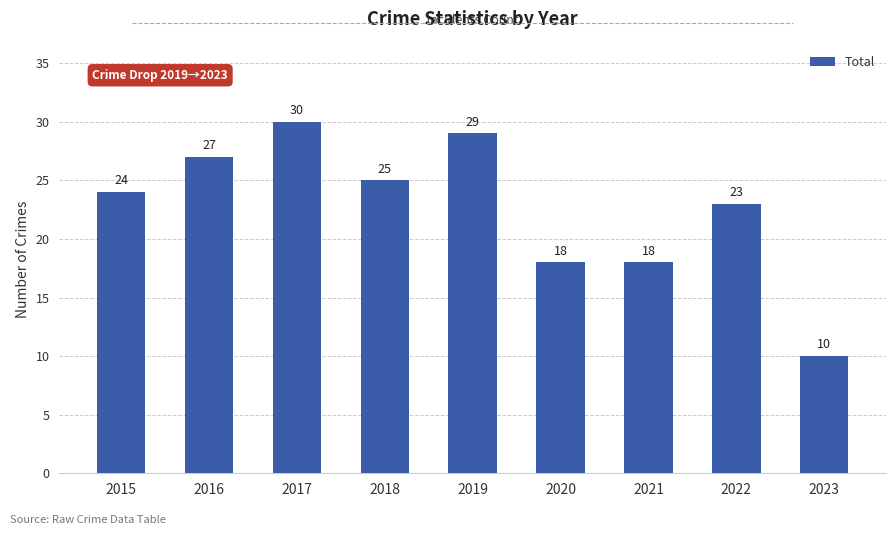

Which category has the lowest value across all series?

2023